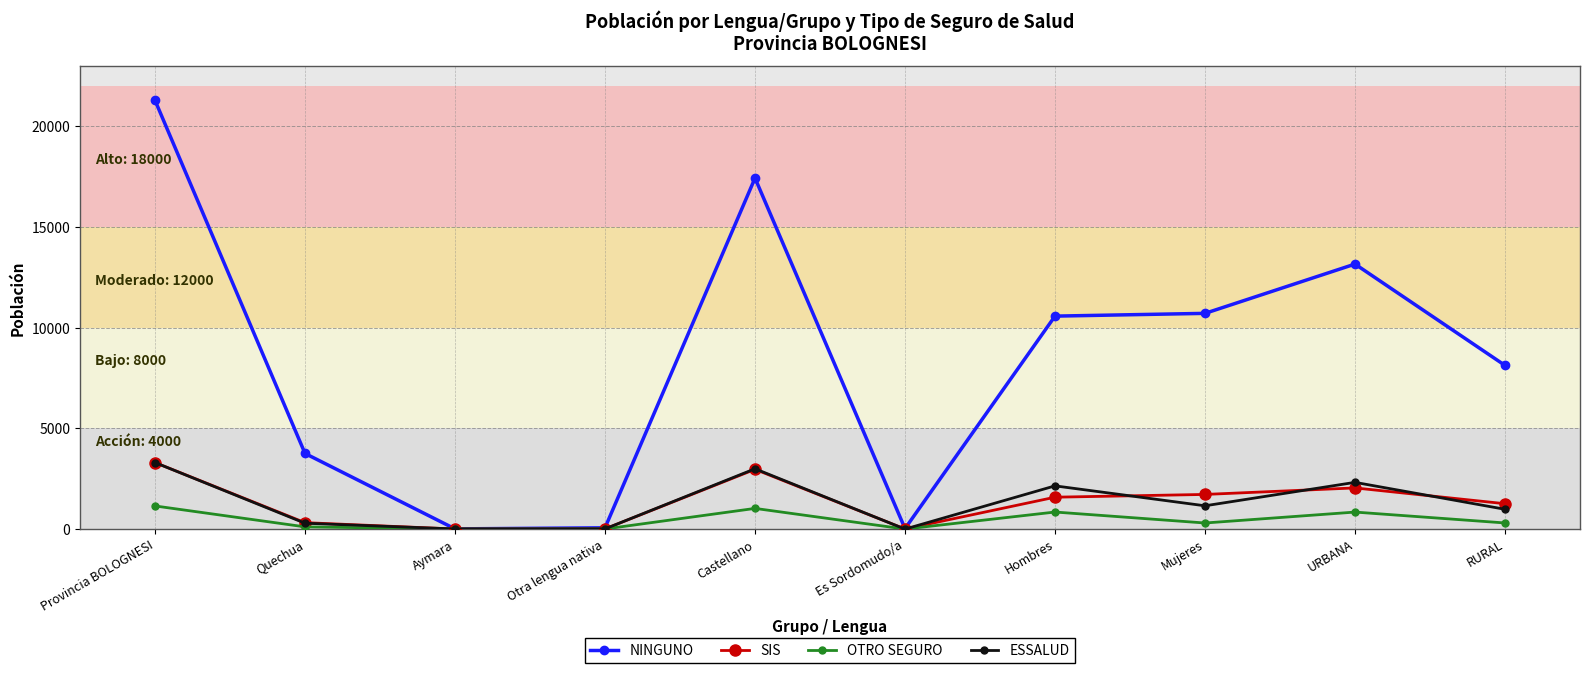

Is this an area chart (filled region under the line)?

No